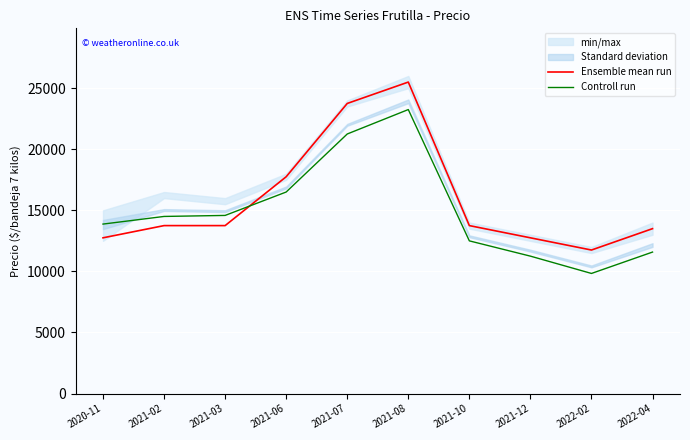

At which category does Controll run reach its first local valley?

2022-02